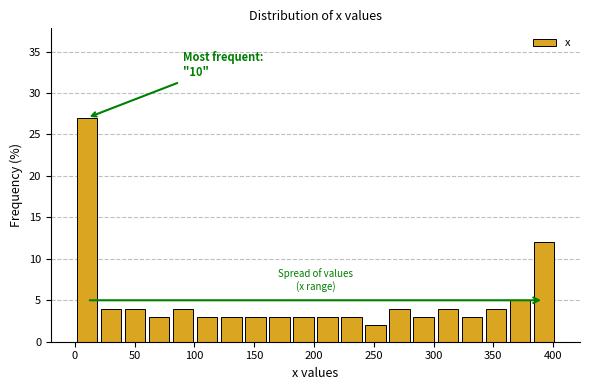

Which range on the x-axis has the tallest bar?

0 to 20